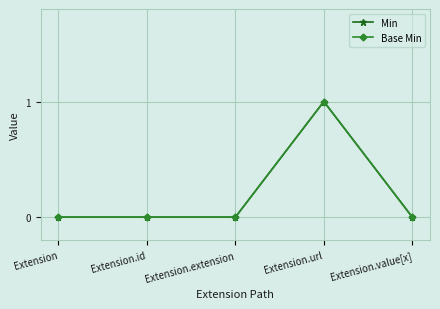

Which series has the widest spread of values?

Min